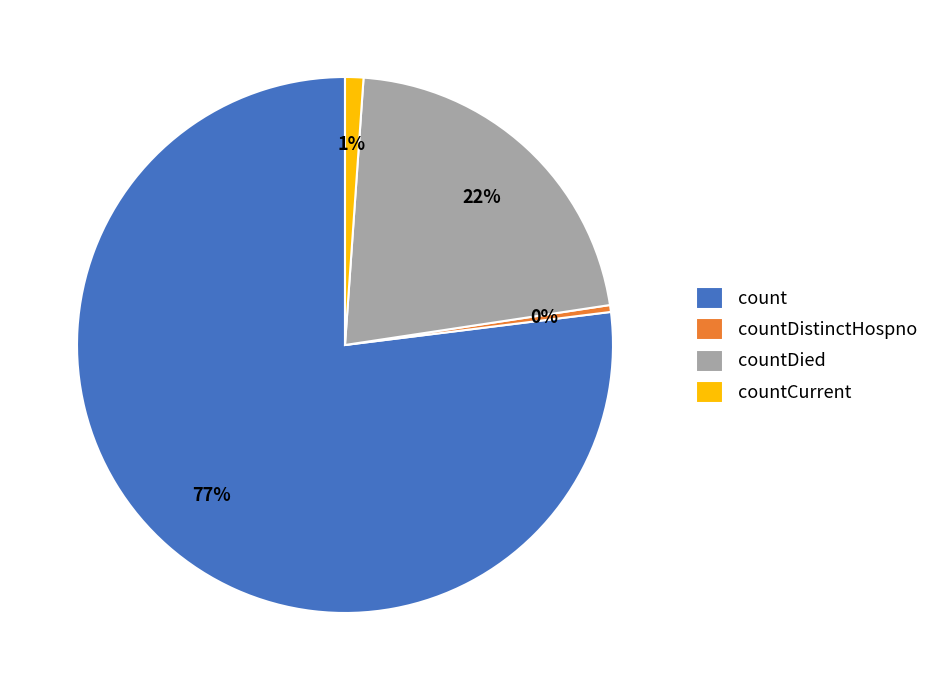

Which category has the smallest portion of the pie?

countDistinctHospno